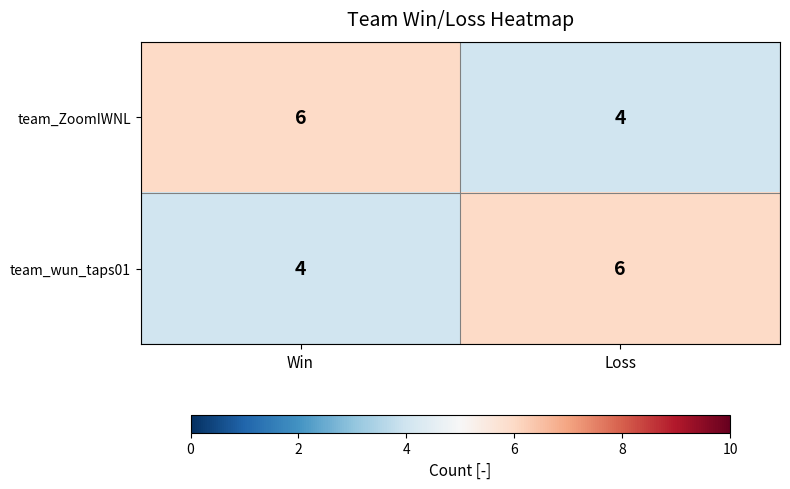

The value of team_ZoomIWNL at Win is 6. True or false?

True